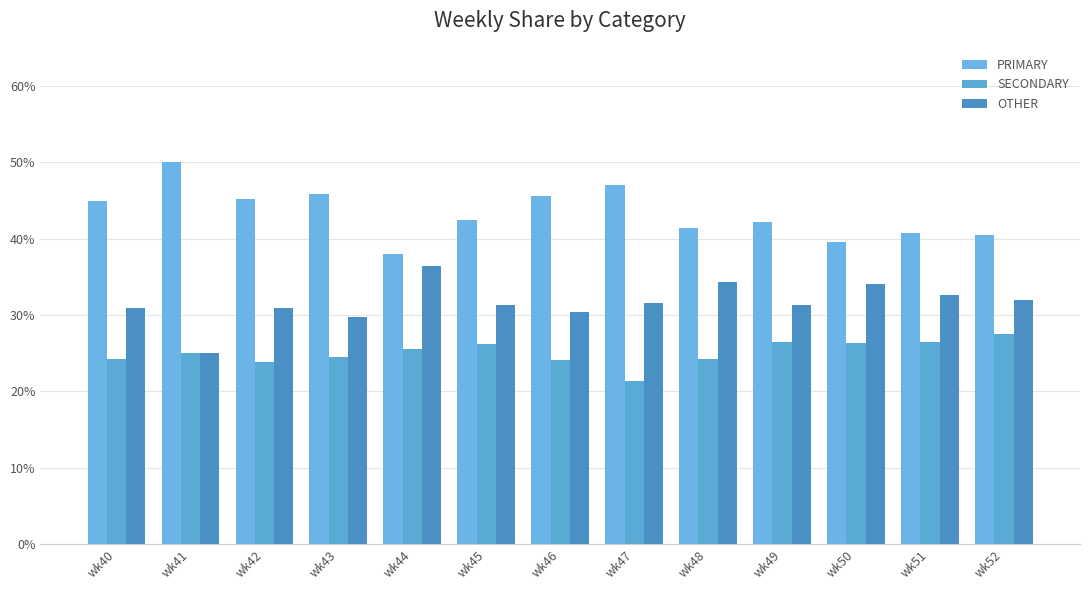

List the series in order of their overall mean, lowest first.

SECONDARY, OTHER, PRIMARY